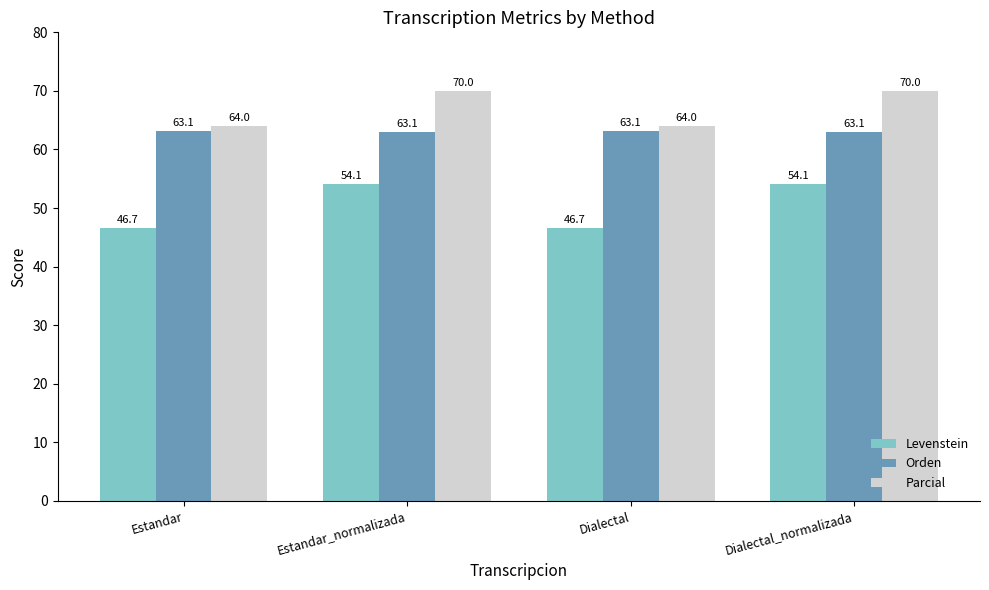

What is the difference between the highest and lowest values at Dialectal?

17.4